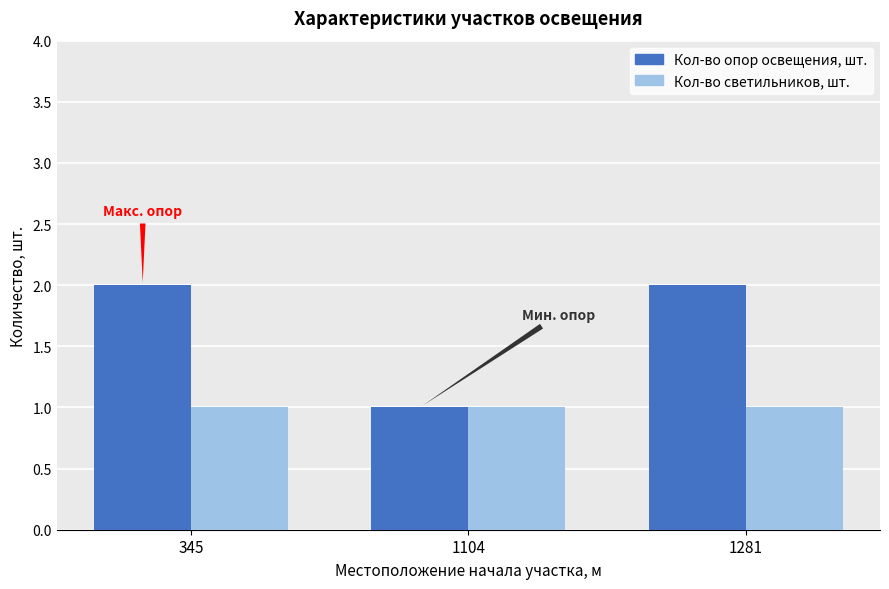

What is the difference between the maximum and minimum values in the Кол-во опор освещения, шт. series?

1